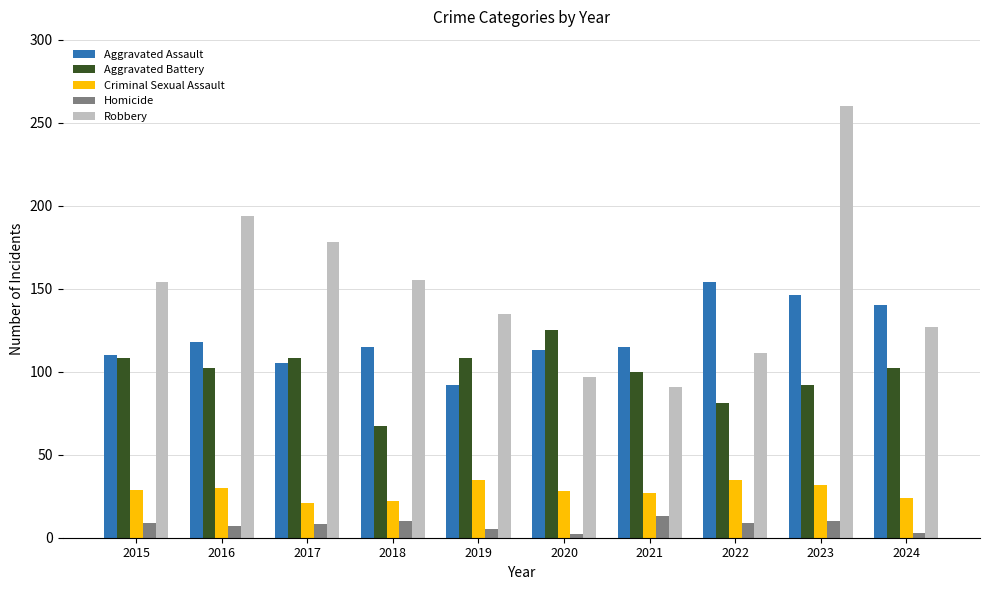

What is the value of the Aggravated Assault bar at the 8th from the left?

154